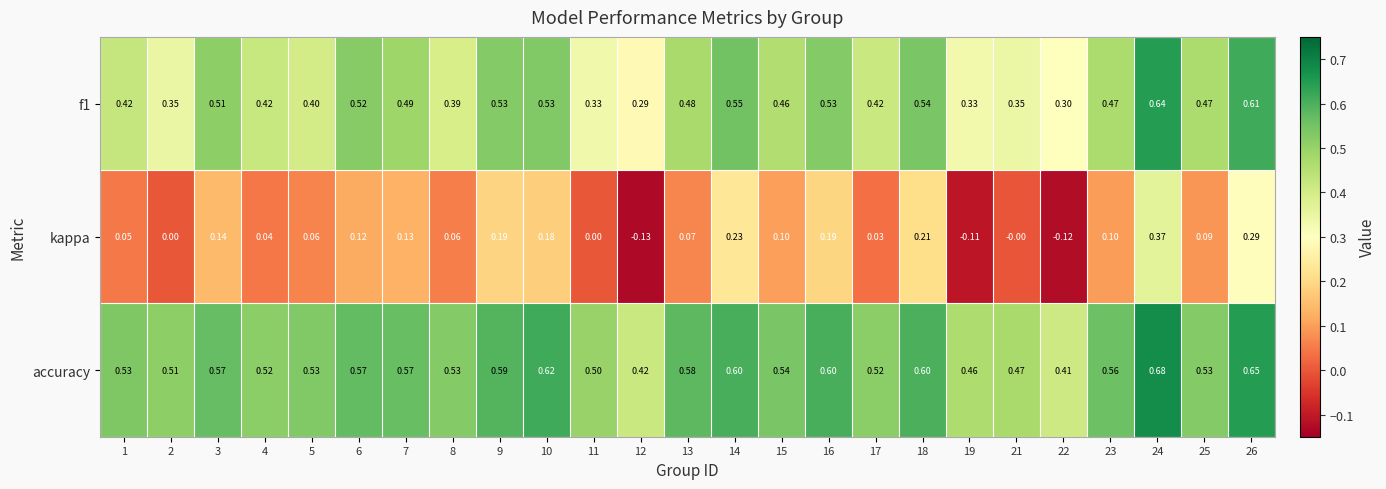

Which series changed the most between 10 and 14?

kappa